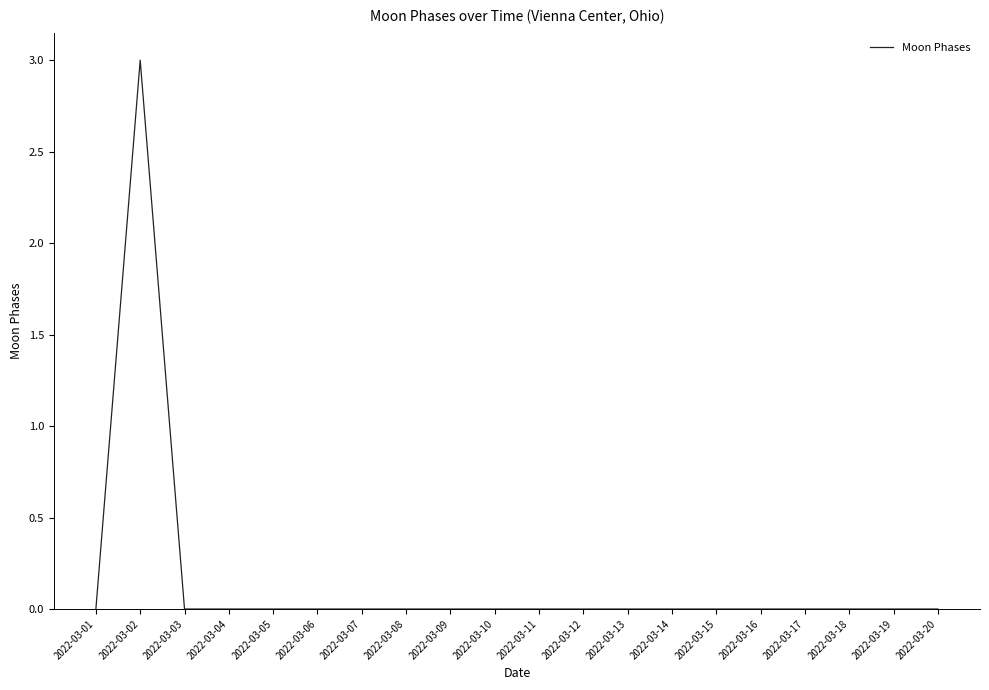

What is the maximum value shown in the chart?

3